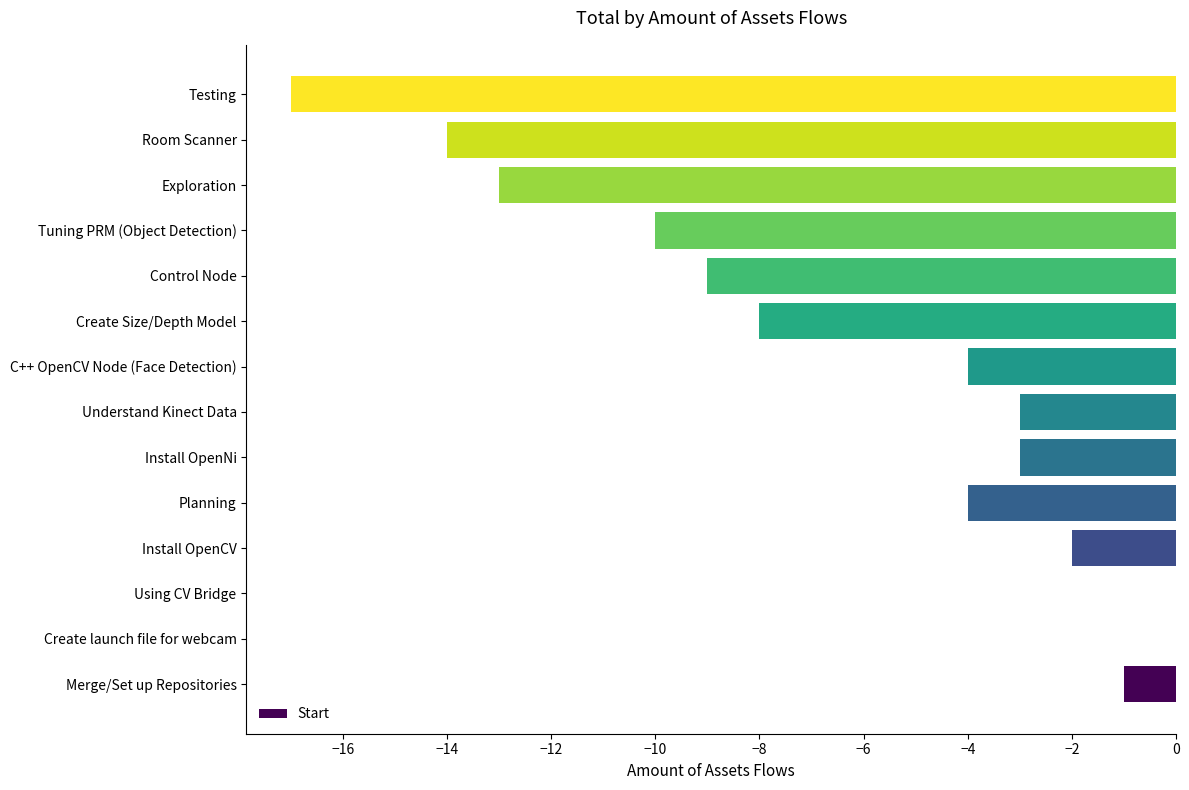

How many data points are above -4?

6